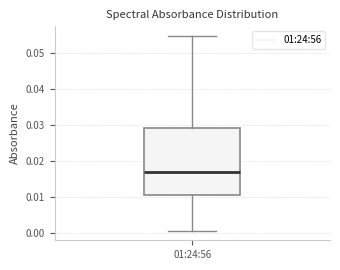

Read this box plot against the y-axis: the position of the median line, the range covered by the box, and the ends of both whiskers. The values are not printed on the chart, so give them approximately, as read against the axis.

median 0.017, box 0.011 to 0.029, whiskers 0.001 to 0.055